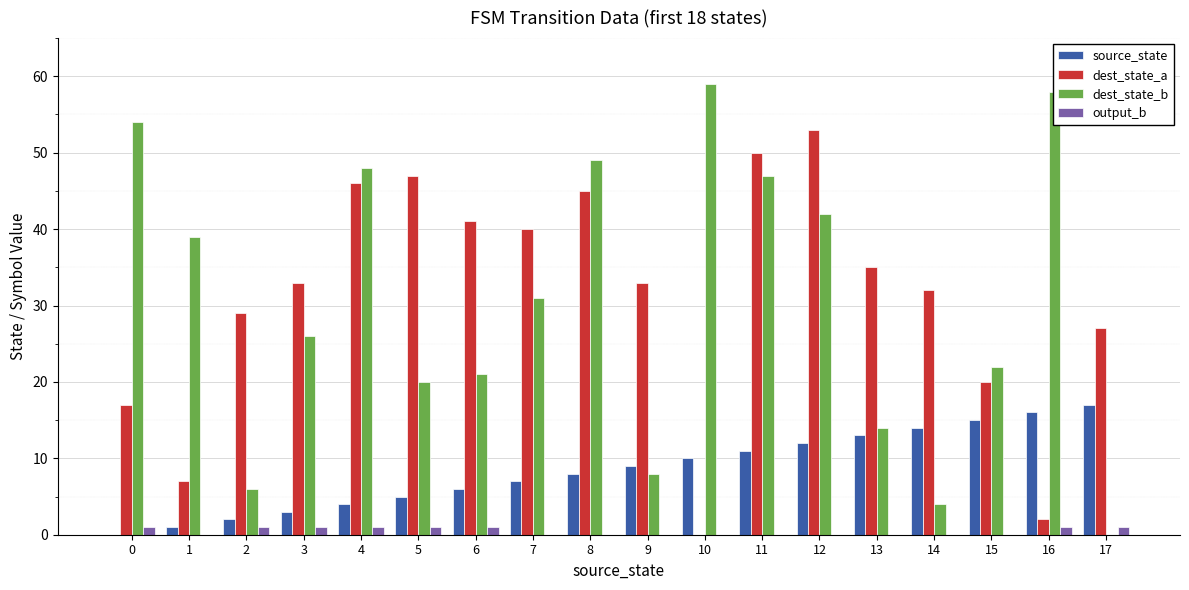

Does the chart contain stacked bars?

No